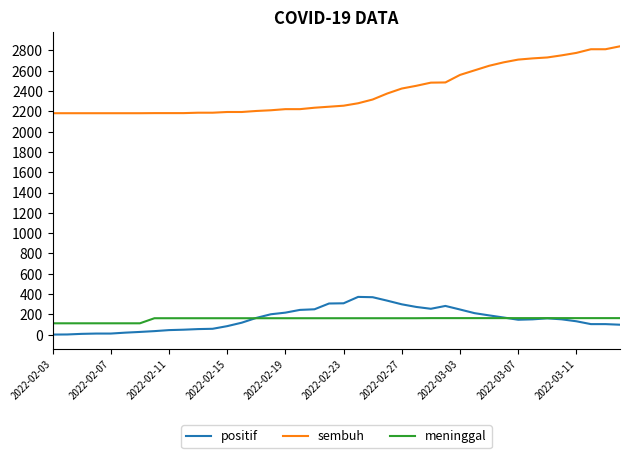

True or false: sembuh and meninggal intersect in this chart.

False